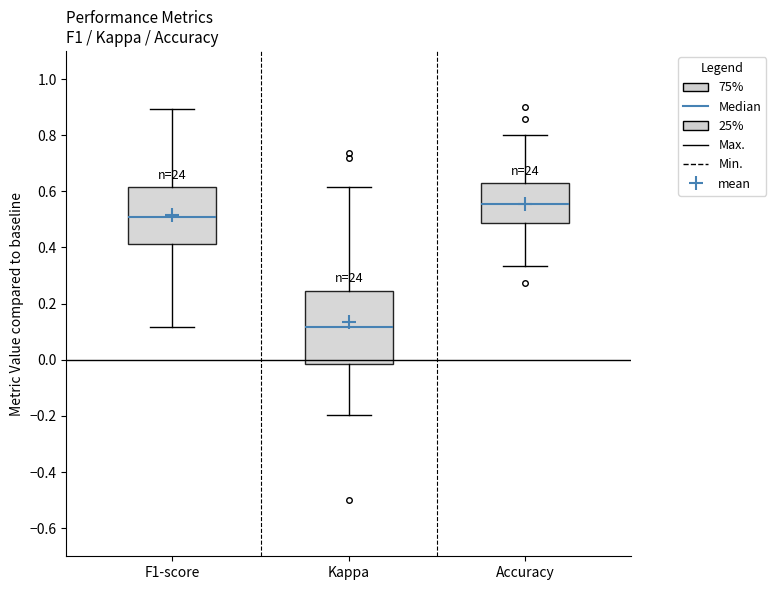

Where does the lower whisker of the box for Accuracy end on the y-axis? The values are not printed on the chart, so give them approximately, as read against the axis.

0.34